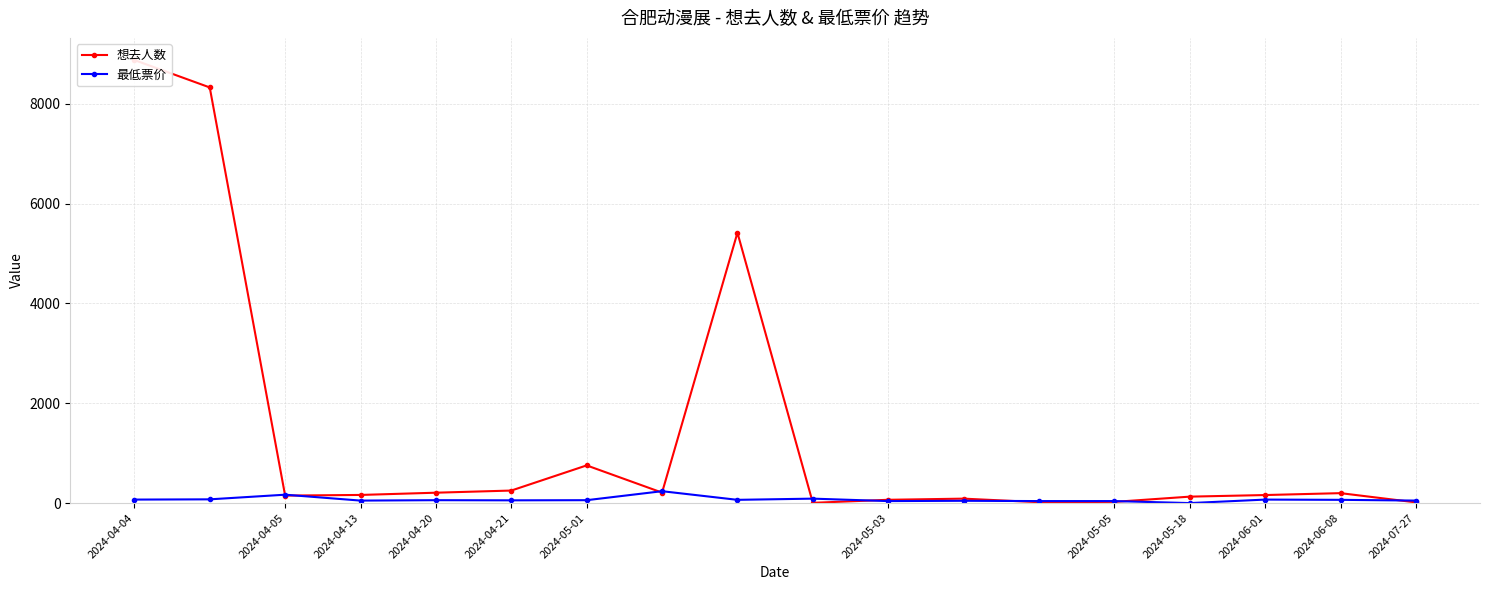

At how many categories does at least one series exceed 3358?

3